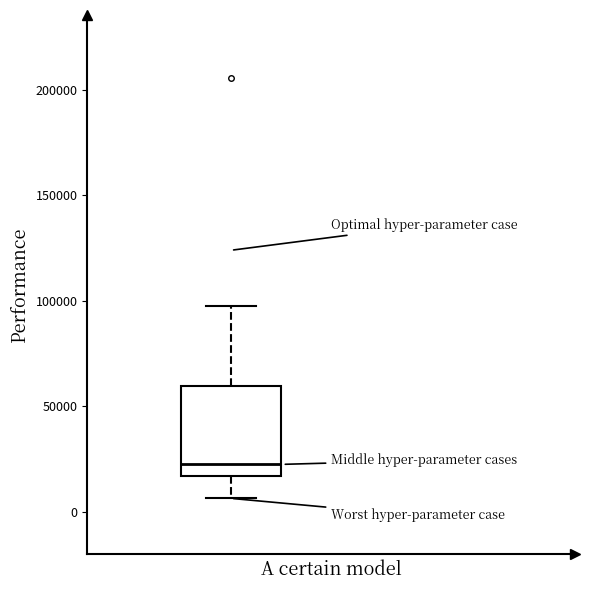

Read this box plot against the y-axis: the position of the median line, the range covered by the box, and the ends of both whiskers. The values are not printed on the chart, so give them approximately, as read against the axis.

median 25000, box 15000 to 60000, whiskers 5000 to 100000